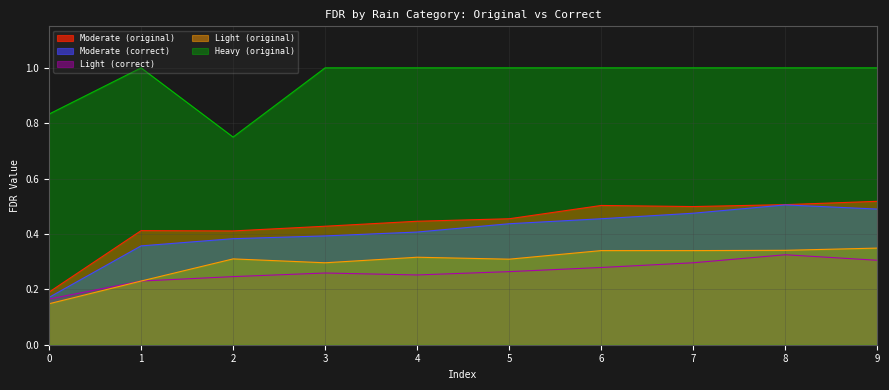

How many interior local peaks does the Moderate (correct) series have?

1